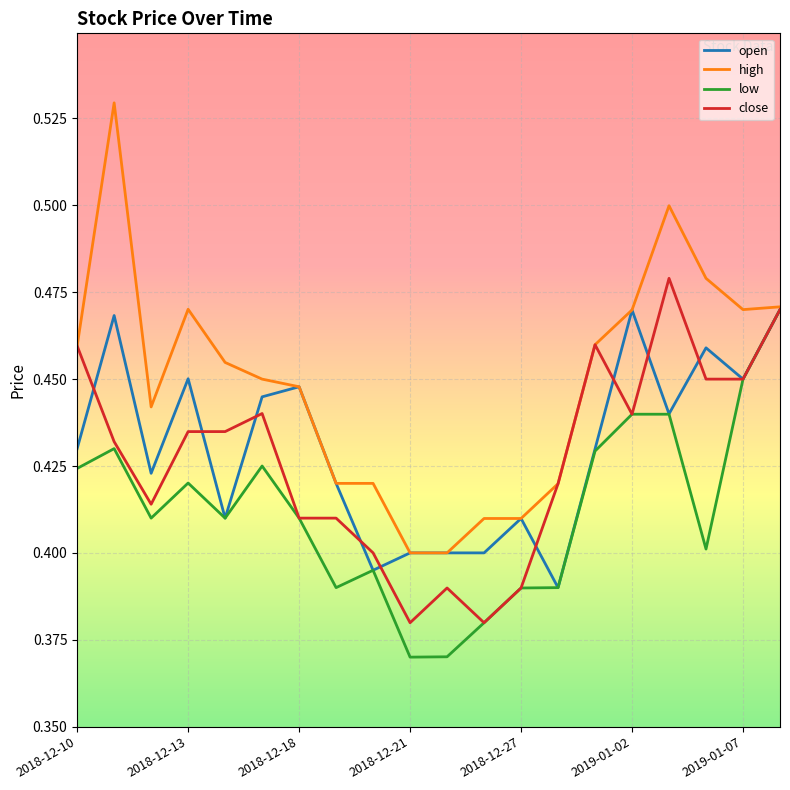

Which series has the widest spread of values?

high